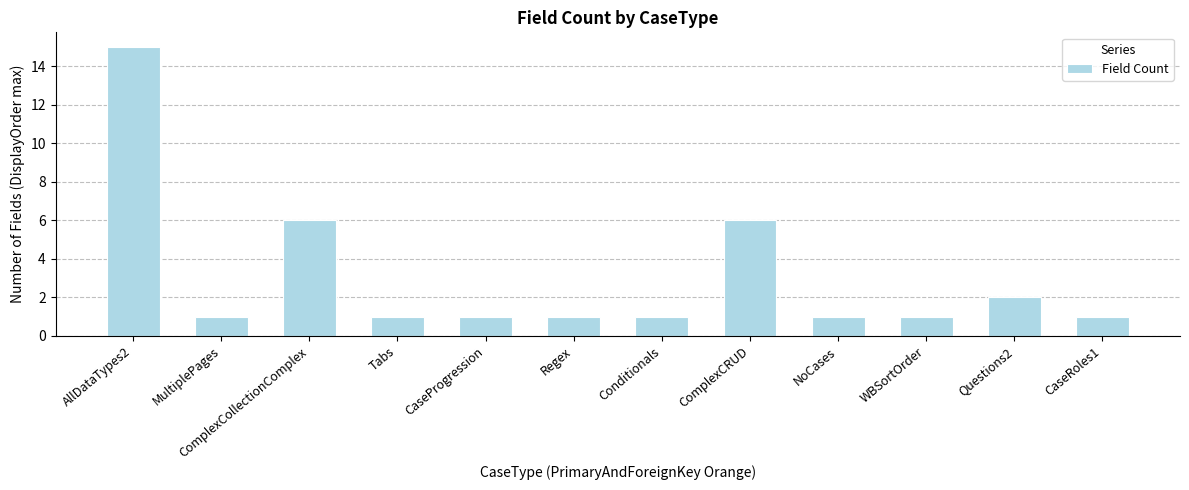

Does the chart contain any negative values?

No